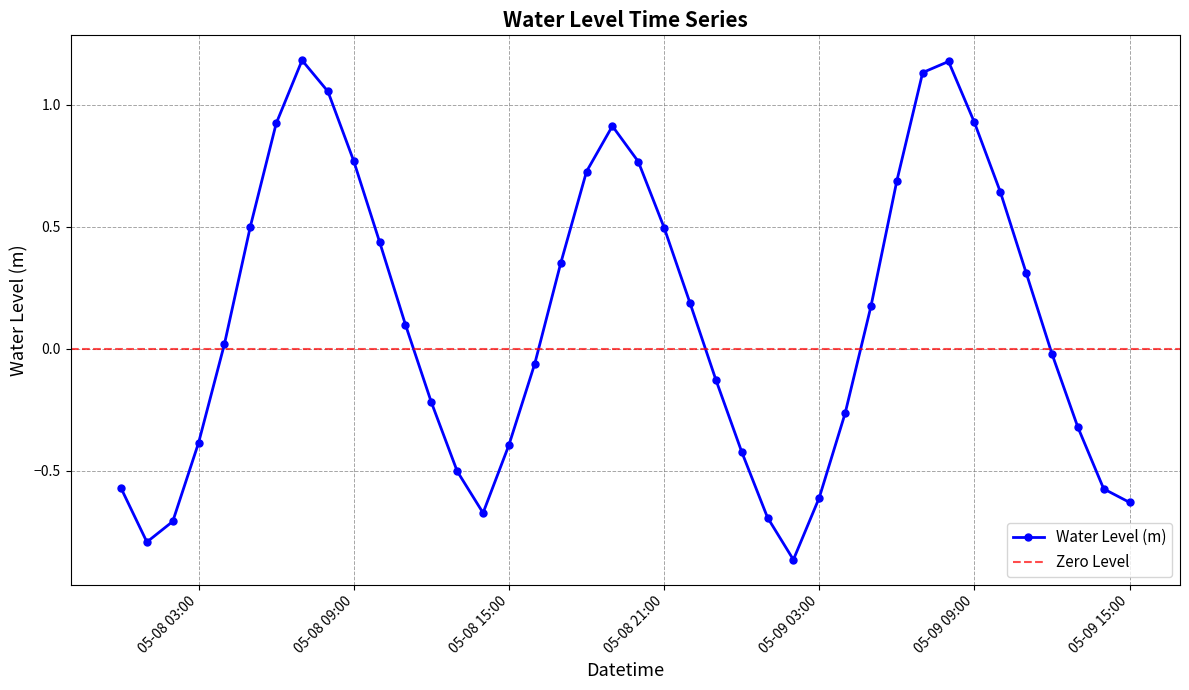

What is the sum of the values at 2024-05-08 22:00:00 and 2024-05-08 19:00:00?

1.1